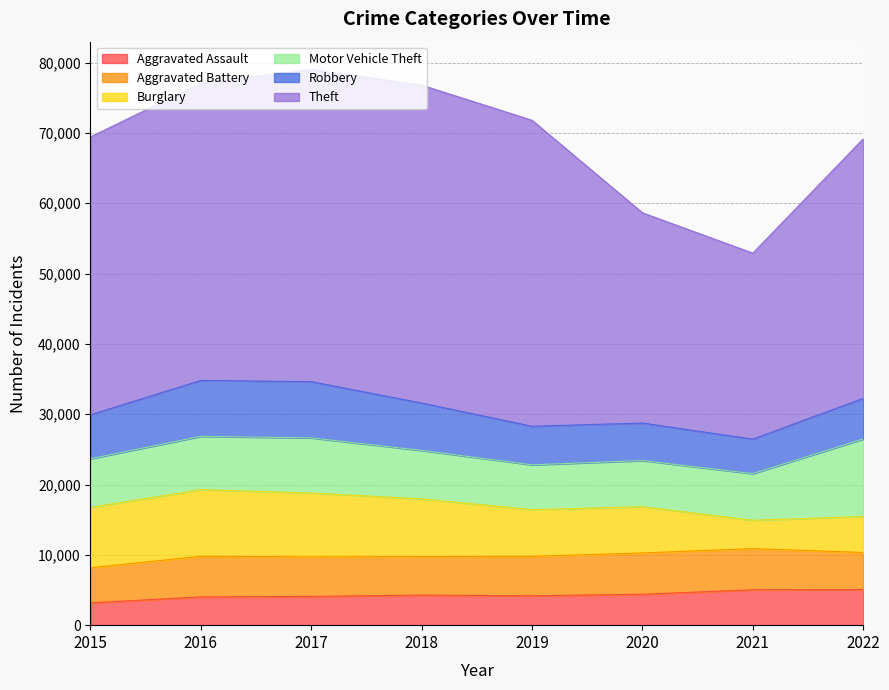

How many lines are shown in the chart?

6